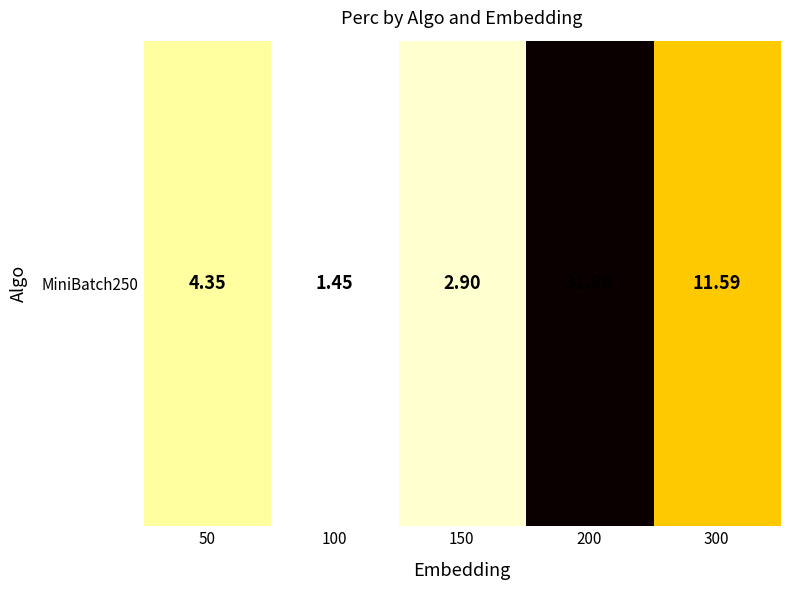

What is the maximum value shown in the chart?

31.9